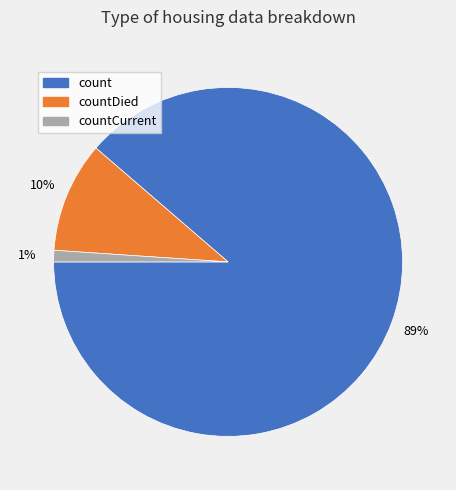

Which category has the smallest portion of the pie?

countCurrent